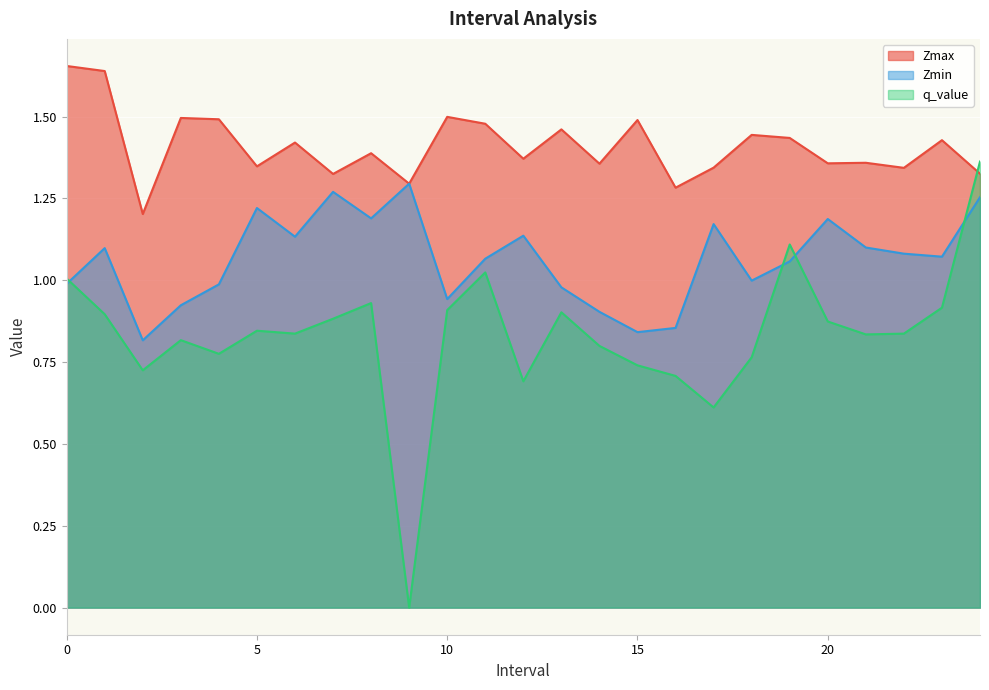

The Zmax series shows 1.4 at 21. True or false?

True